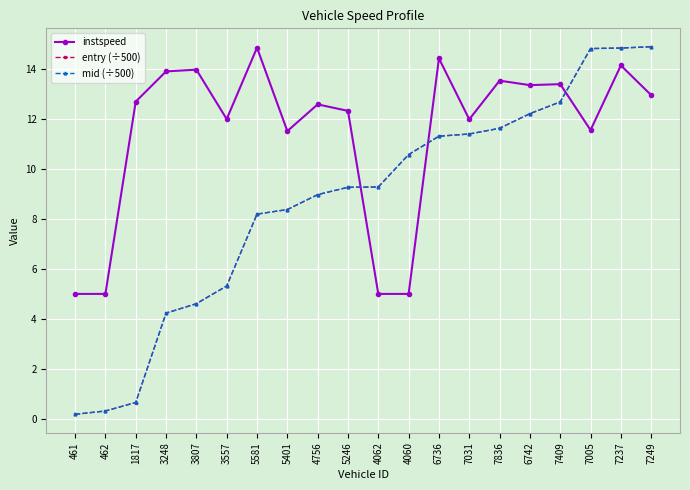

True or false: entry (÷500) and mid (÷500) cross at least once.

False